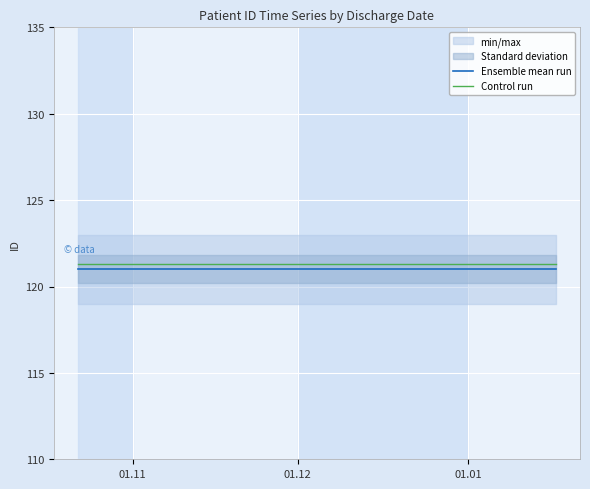

True or false: Ensemble mean run and Control run cross at least once.

False